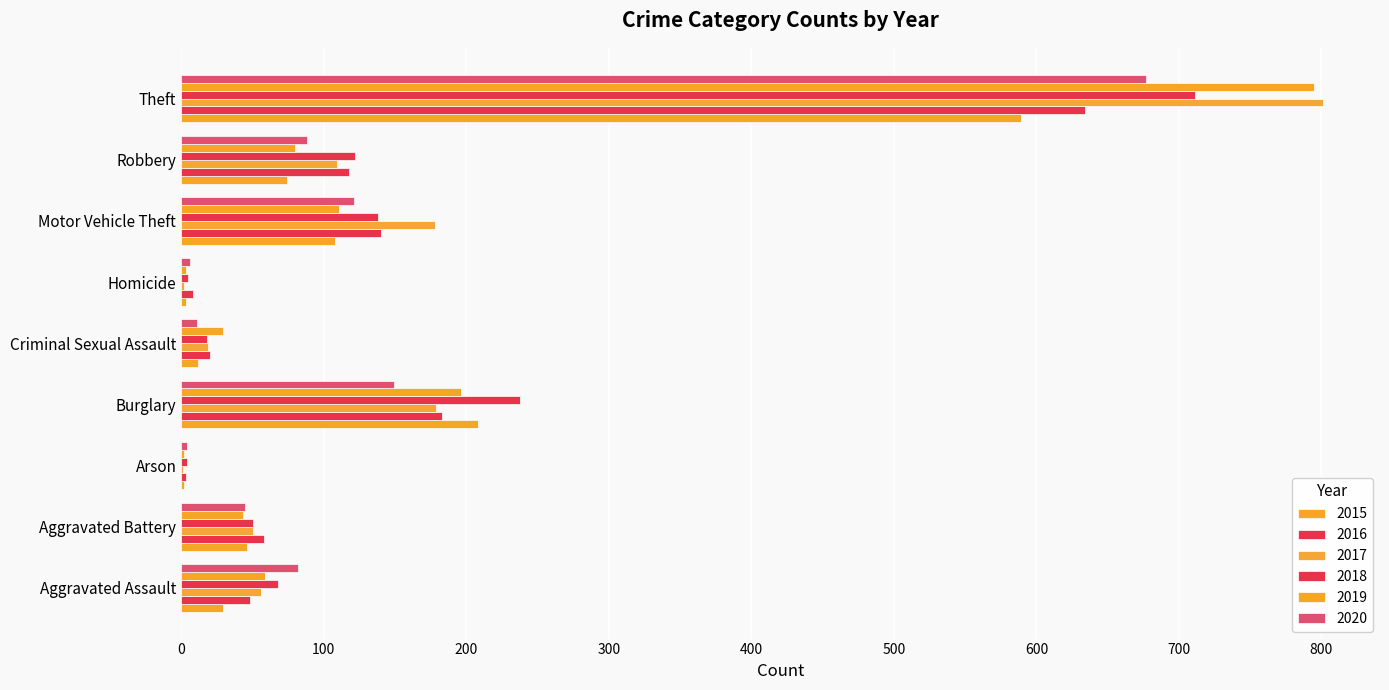

True or false: 2020 has a value of 11 at Criminal Sexual Assault.

True